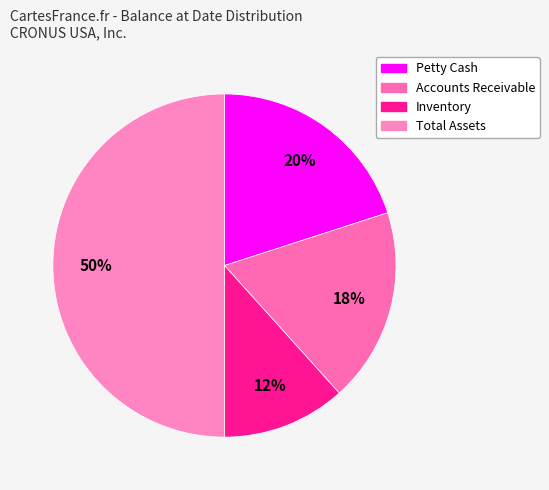

How many segments does this pie chart have?

4